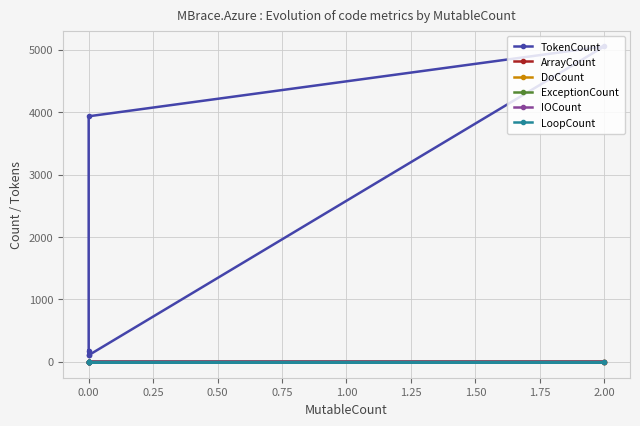

Count the DoCount values in the range 1 to 2.

4